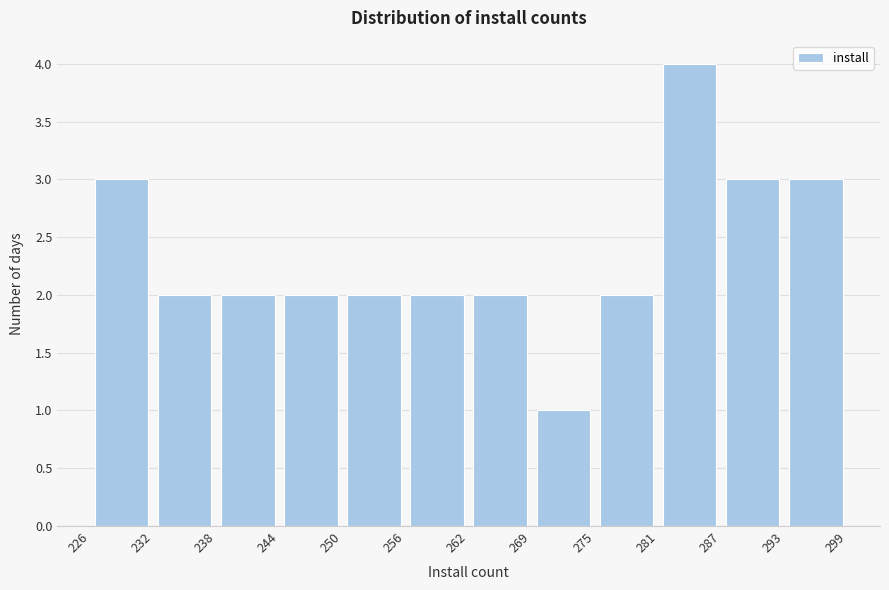

Which range on the x-axis has the tallest bar?

281 to 287